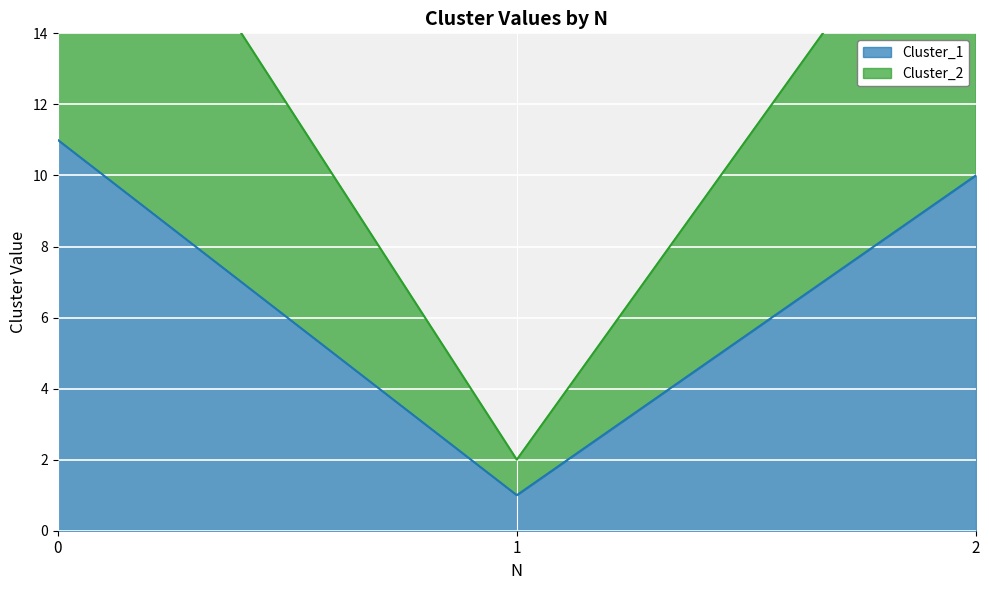

True or false: Cluster_1 has a value of 10 at 2.

True